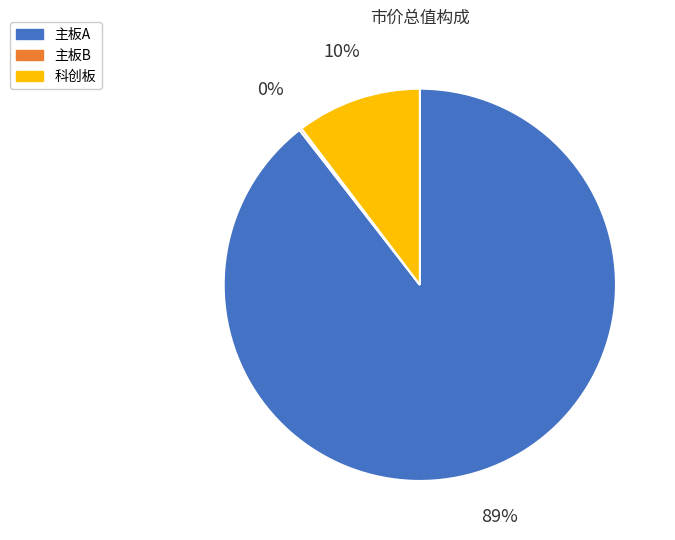

To the nearest percent, what is the average slice percentage?

33%